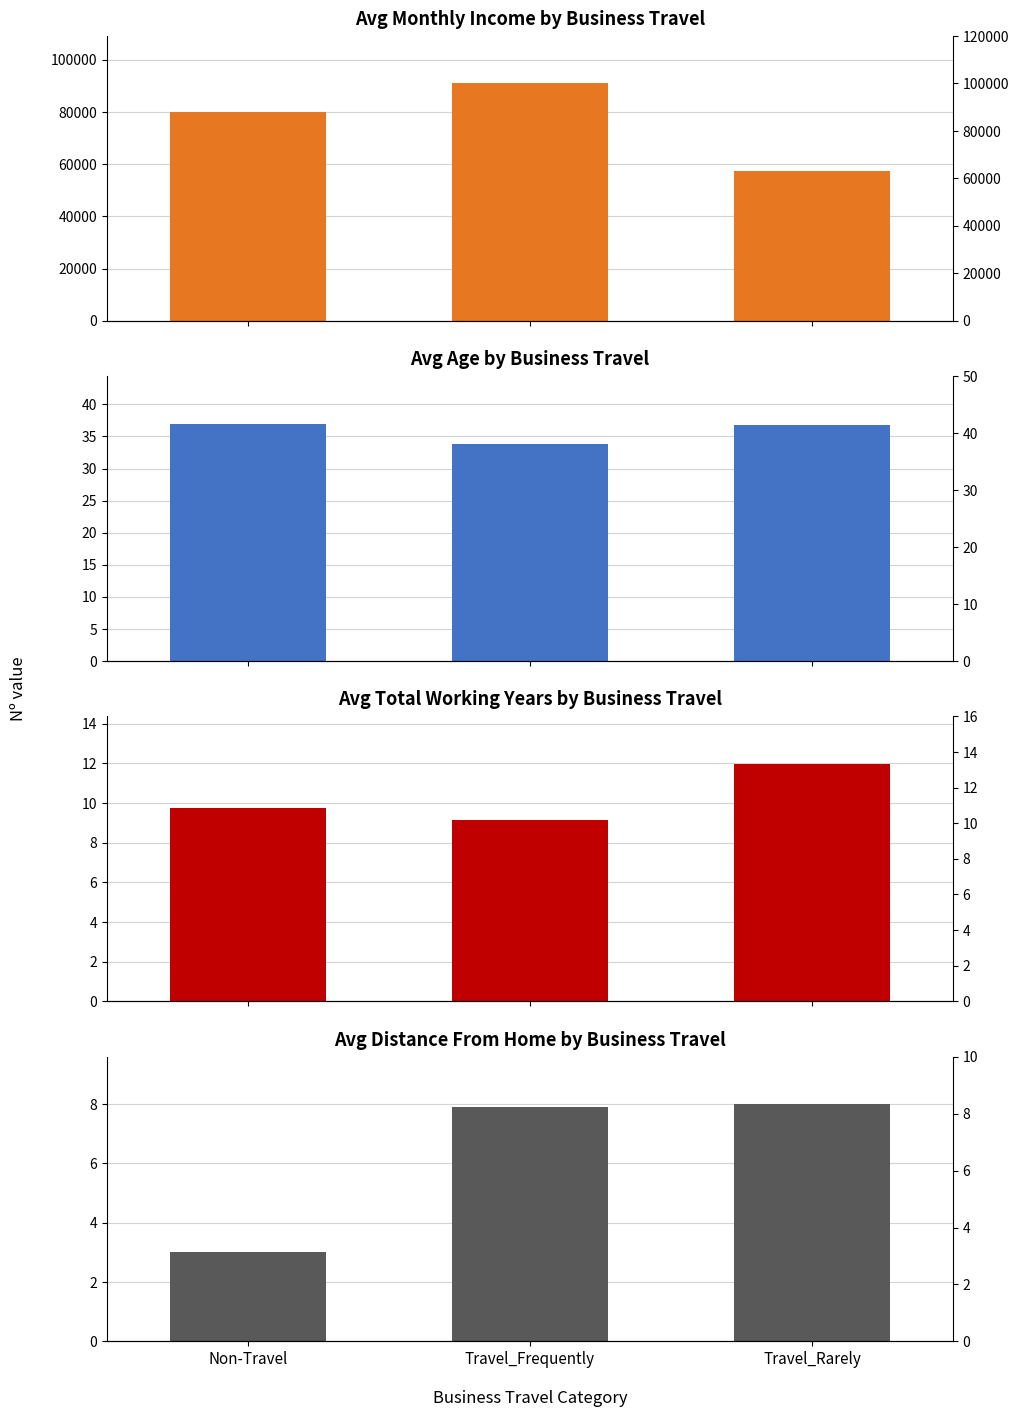

How many values in the Avg Monthly Income by Business Travel series exceed 79987?

2